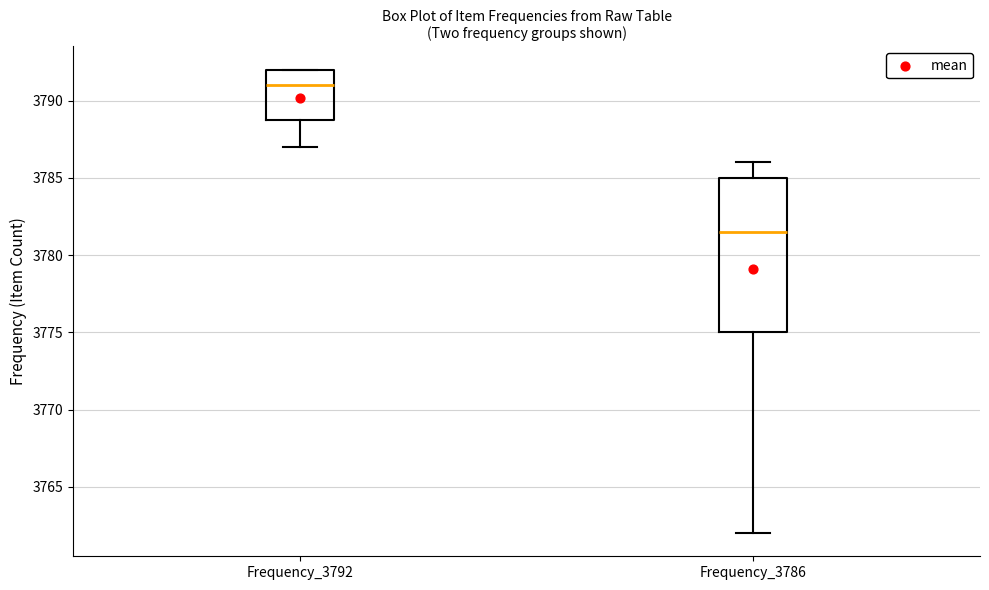

Where is the lower edge of the box for Frequency_3792 on the y-axis? The values are not printed on the chart, so give them approximately, as read against the axis.

3789.0